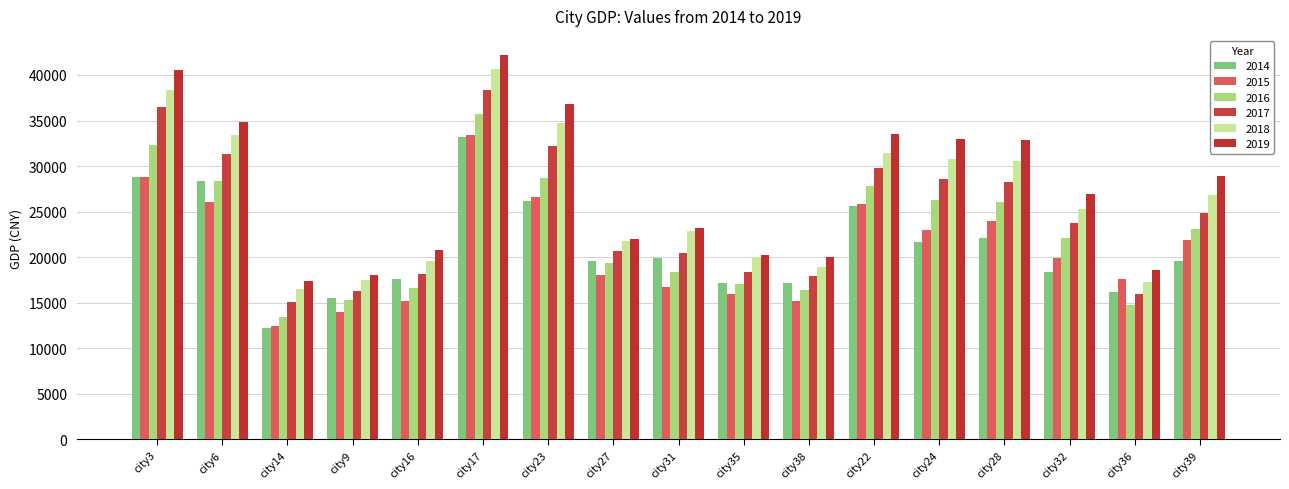

What is the difference between the second highest and minimum values in the 2019 series?

23192